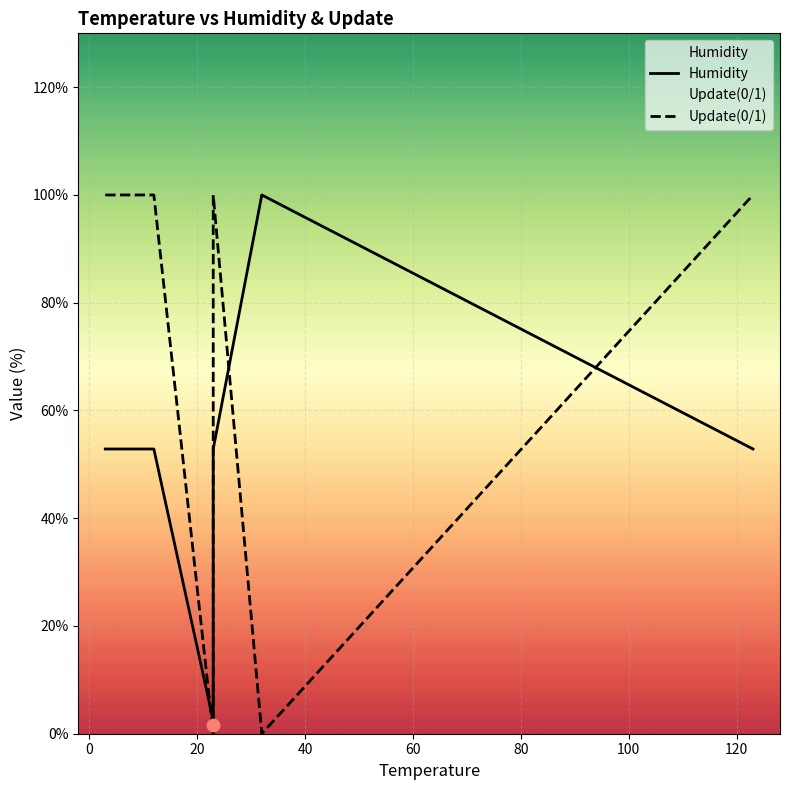

What are all the series names shown in the legend?

Humidity, Update(0/1)